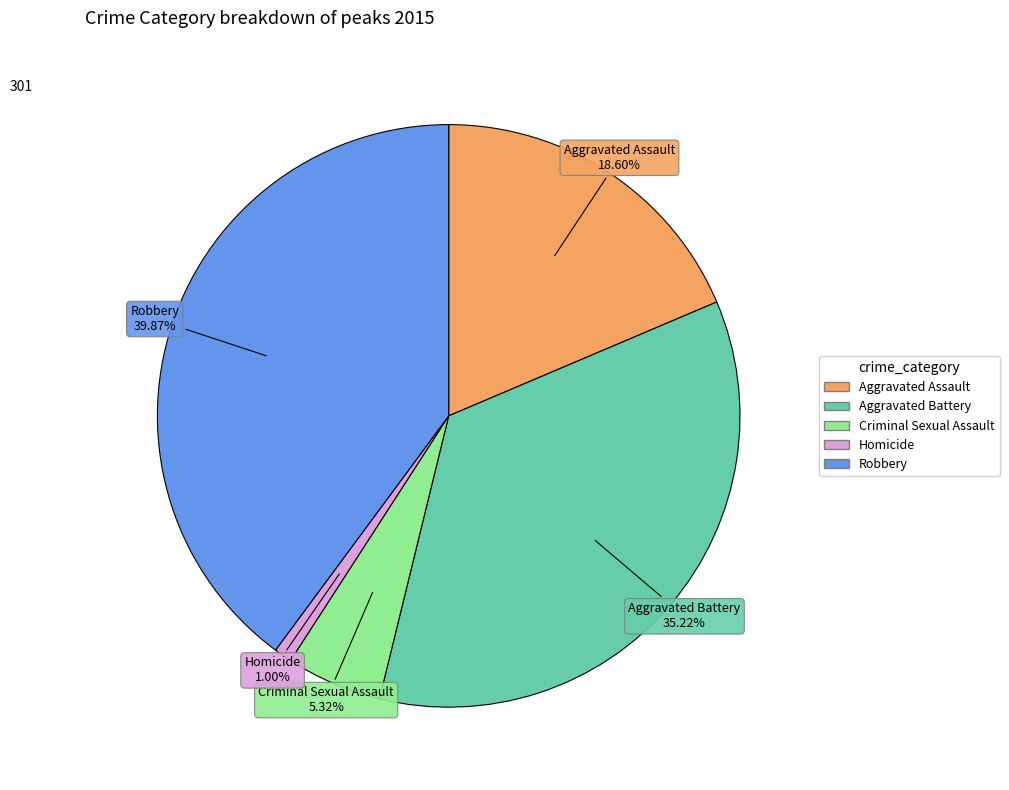

What percentage is the Aggravated Battery slice, to the nearest percent?

35%